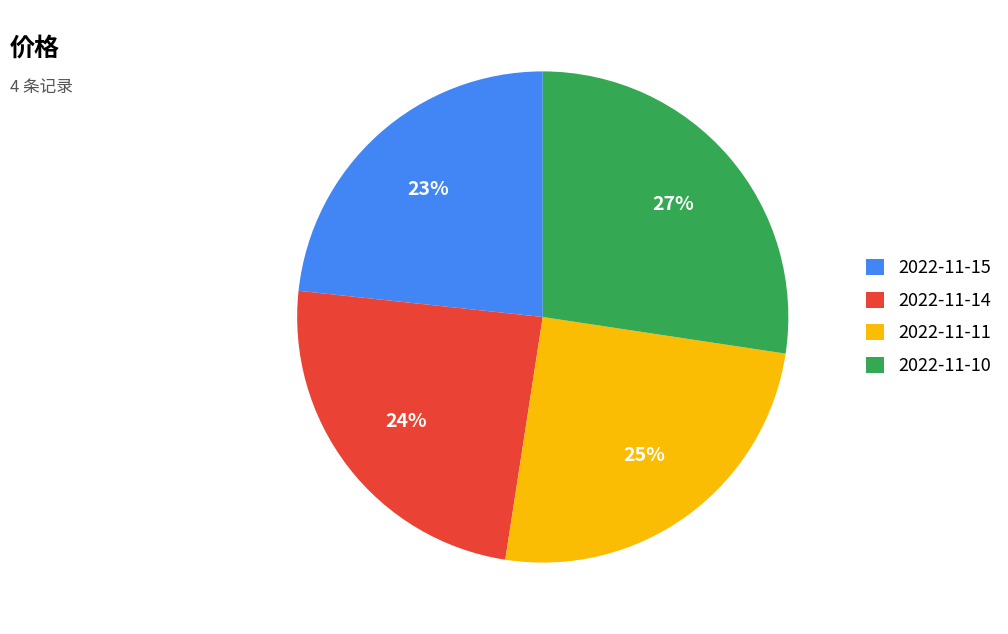

What is the ratio of the value at 2022-11-15 to the value at 2022-11-10?

0.9